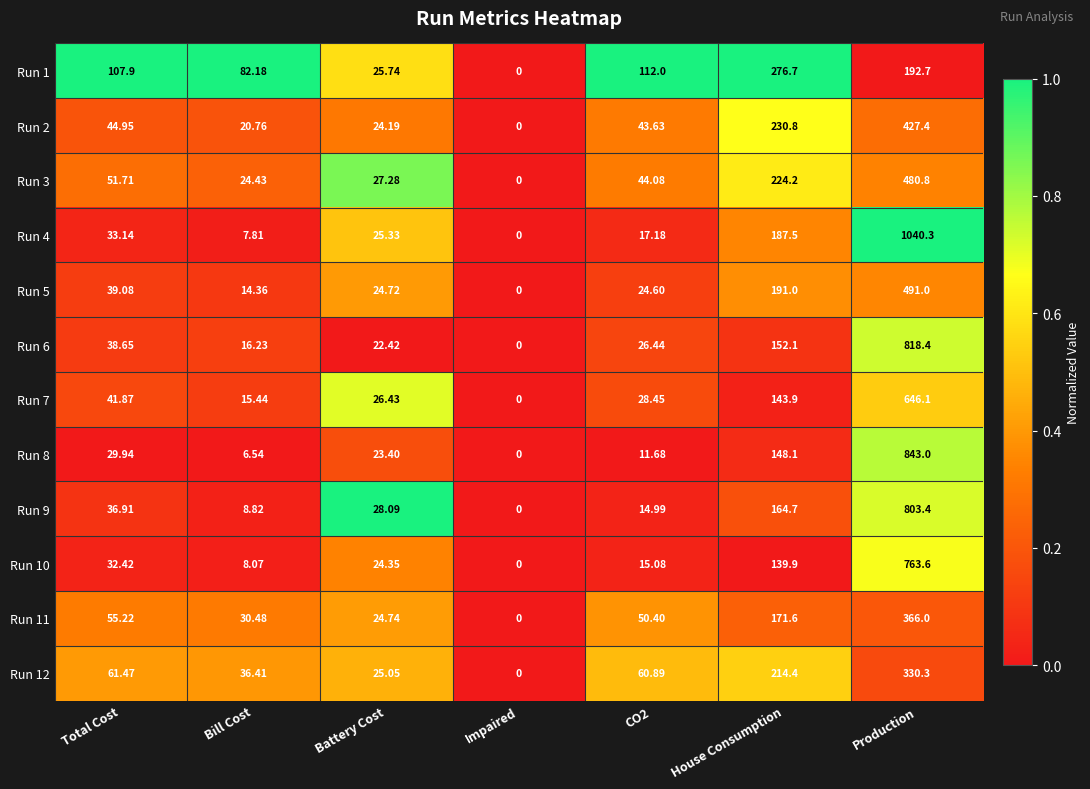

How many data points in Run 7 are above 28?

4